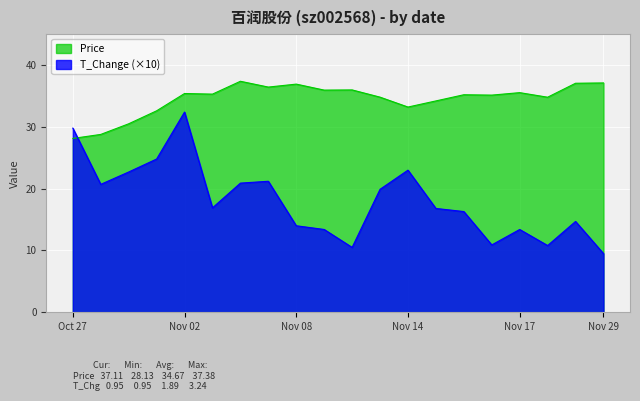

At how many categories does at least one series exceed 18?

20